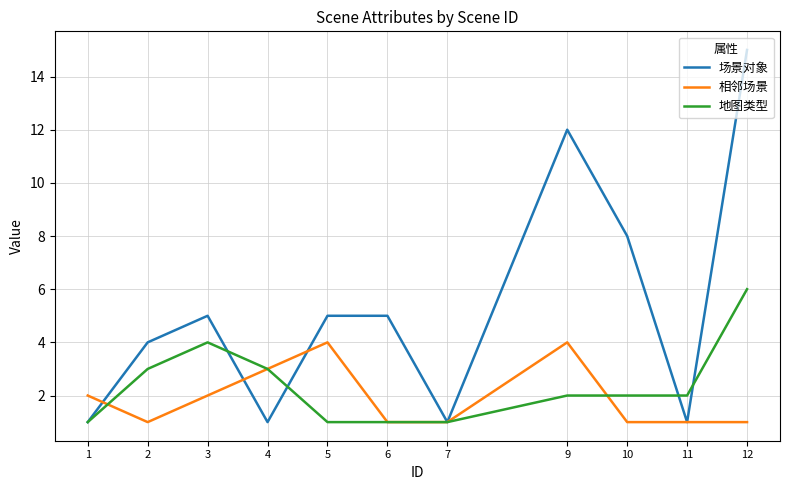

What is the total value across all series at 11?

4